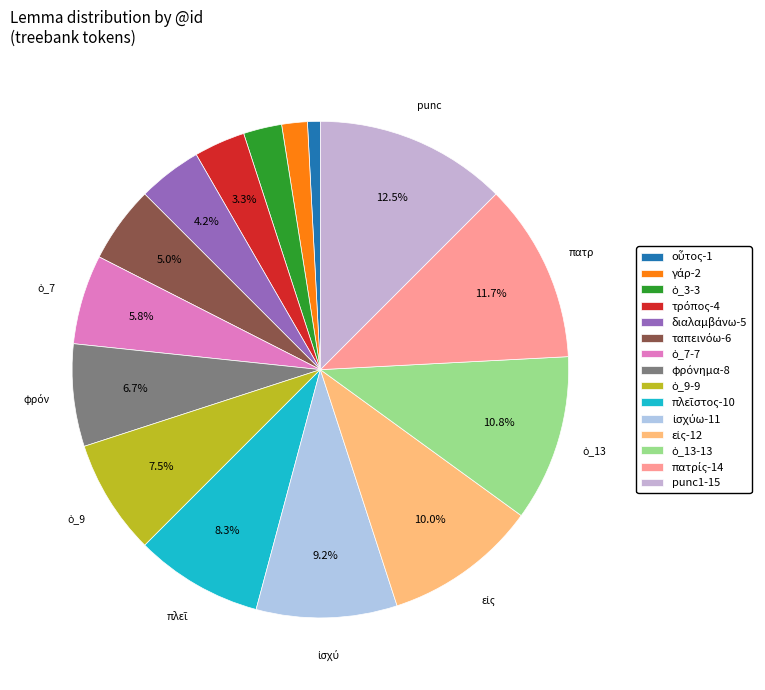

To the nearest percent, what is the average slice percentage?

7%